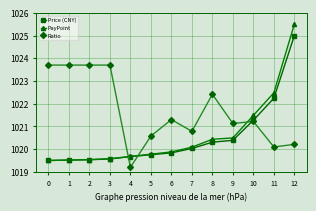

Reading left to right, extract all data points from this chart.

Price (CNY): 0=1019.5	1=1019.5	2=1019.5	3=1019.6	4=1019.7	5=1019.8	6=1019.8	7=1020.0	8=1020.3	9=1020.4	10=1021.3	11=1022.2	12=1025.0
PayPoint: 0=1019.5	1=1019.5	2=1019.5	3=1019.6	4=1019.7	5=1019.8	6=1019.9	7=1020.1	8=1020.4	9=1020.5	10=1021.5	11=1022.5	12=1025.5
Ratio: 0=1023.7	1=1023.7	2=1023.7	3=1023.7	4=1019.2	5=1020.6	6=1021.3	7=1020.8	8=1022.4	9=1021.1	10=1021.2	11=1020.1	12=1020.2